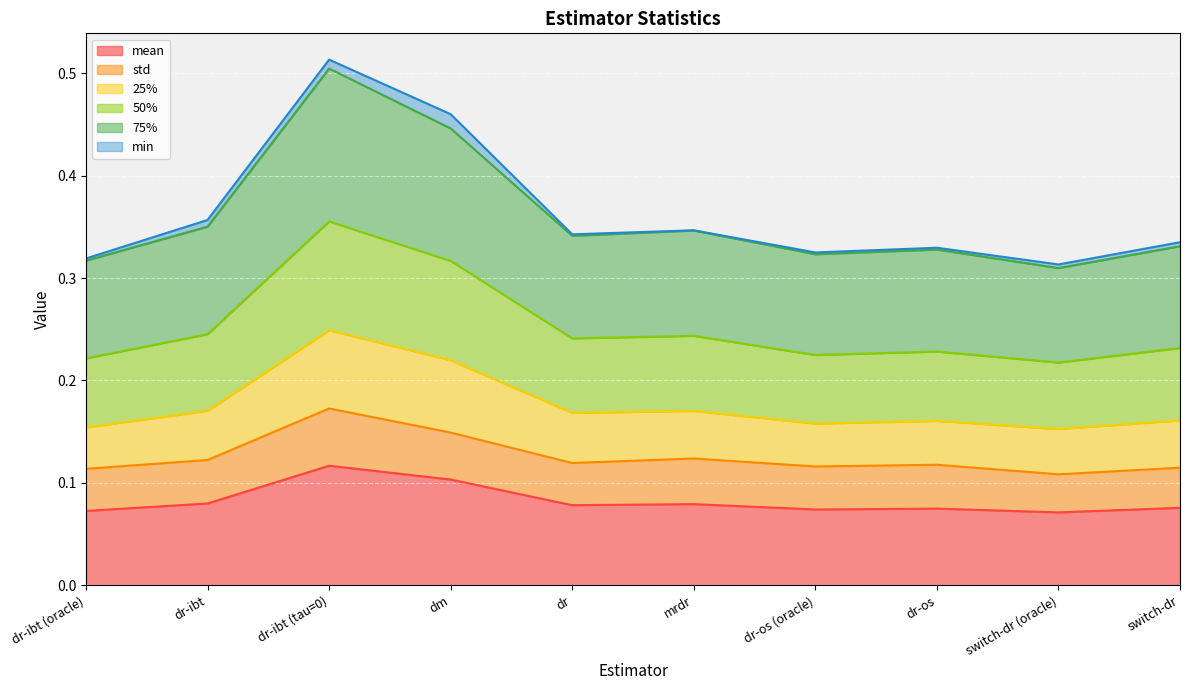

Is it true that mean equals 0.0 at dr-ibt?

False